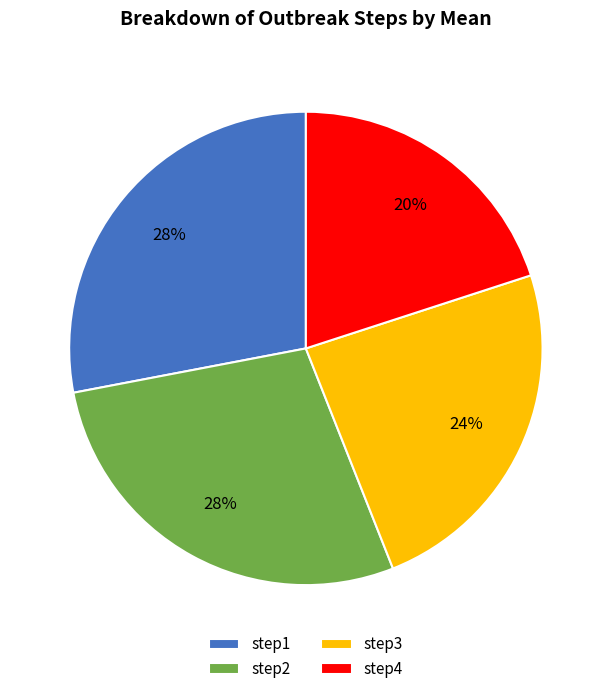

The step2 slice represents 17% of the pie. True or false?

False